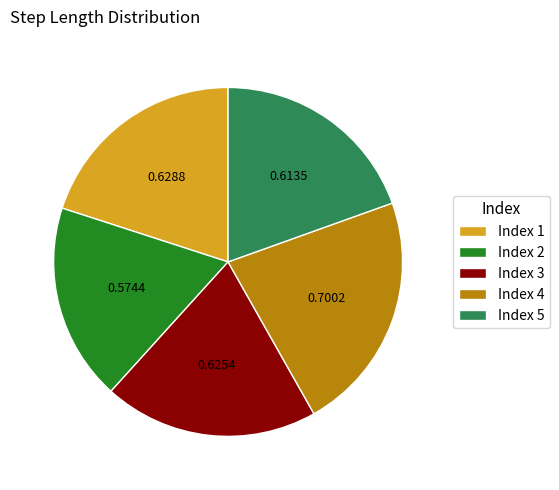

Is the sum of Index 2 and Index 5 greater than half?

No